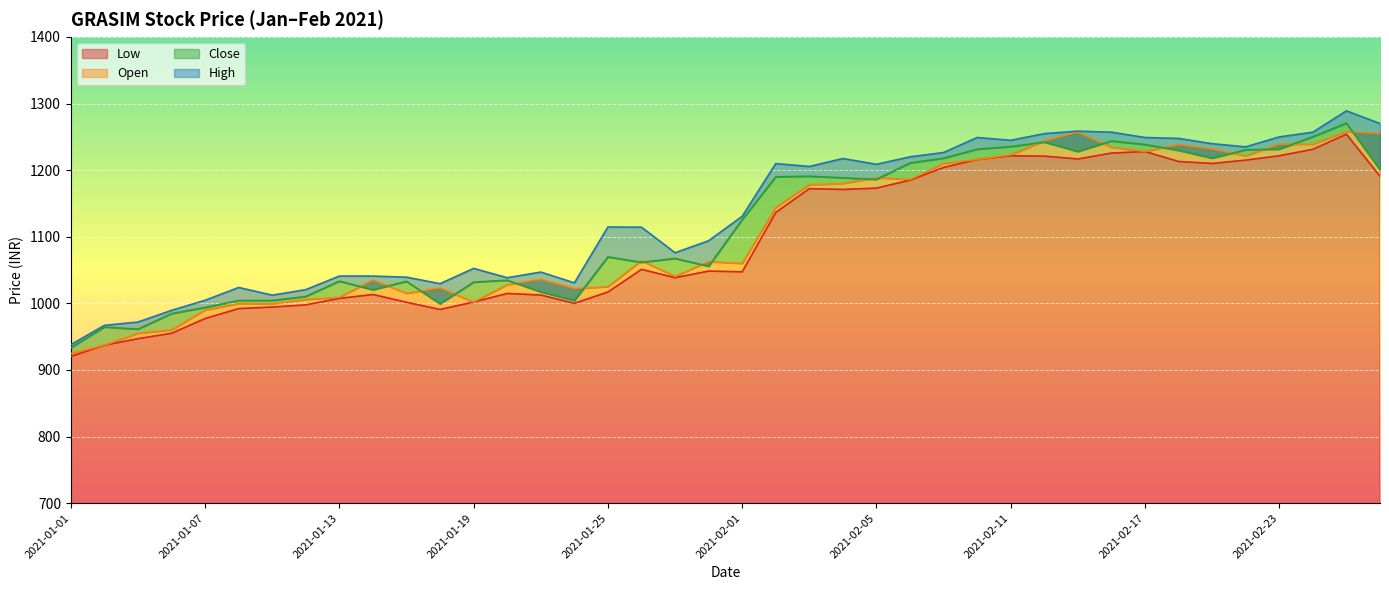

True or false: Open has a value of 990.0 at 2021-01-07.

True